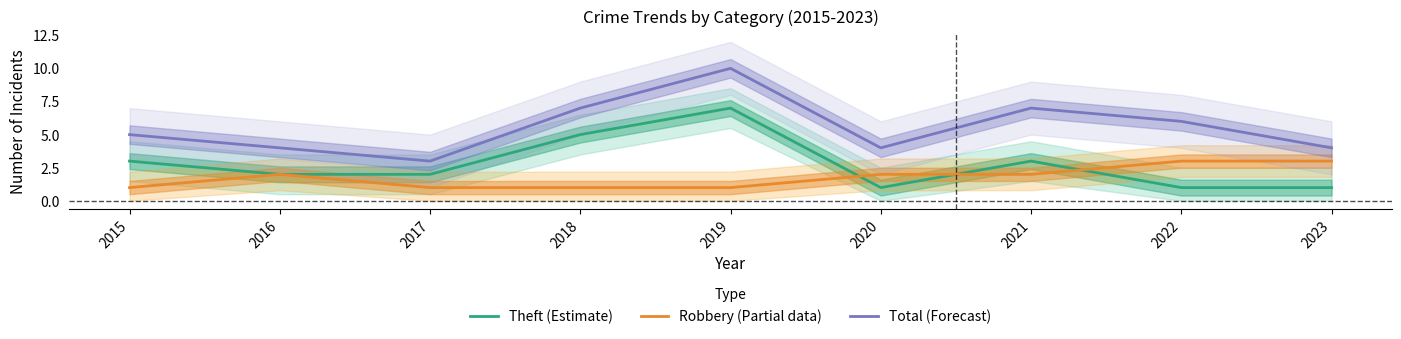

True or false: Total (Forecast) and Robbery (Partial data) intersect in this chart.

False